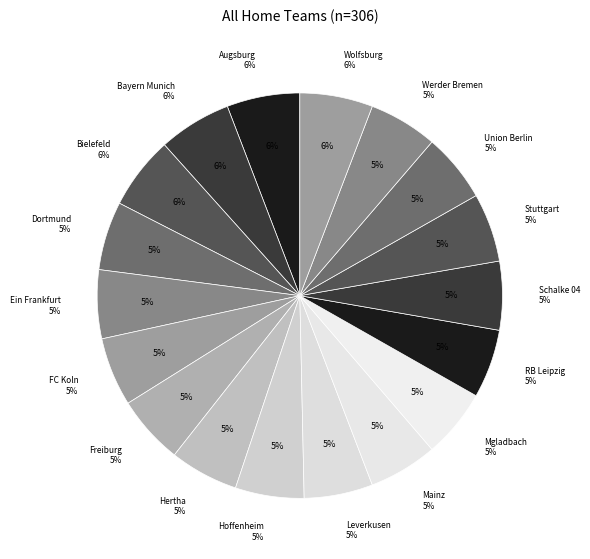

Is there a majority slice in this chart?

No